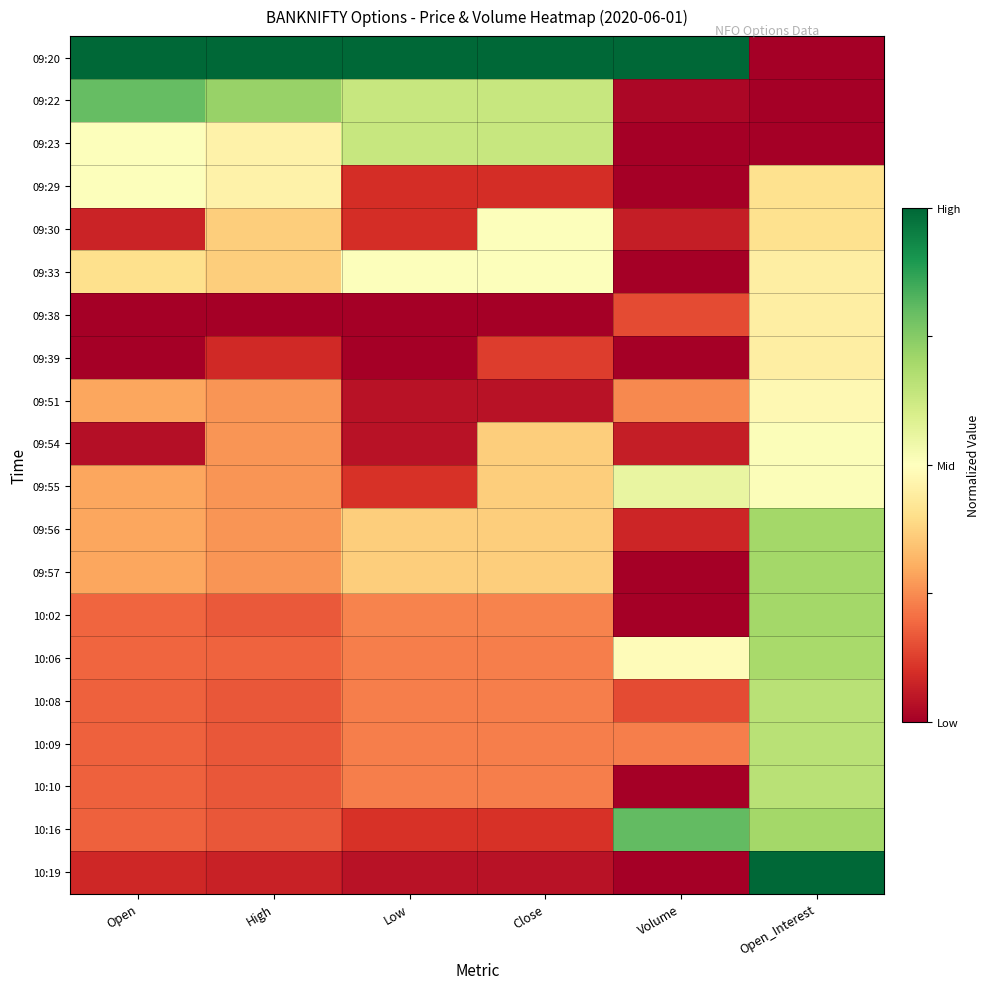

What is the spread (max minus min) of values at Close?

1.0